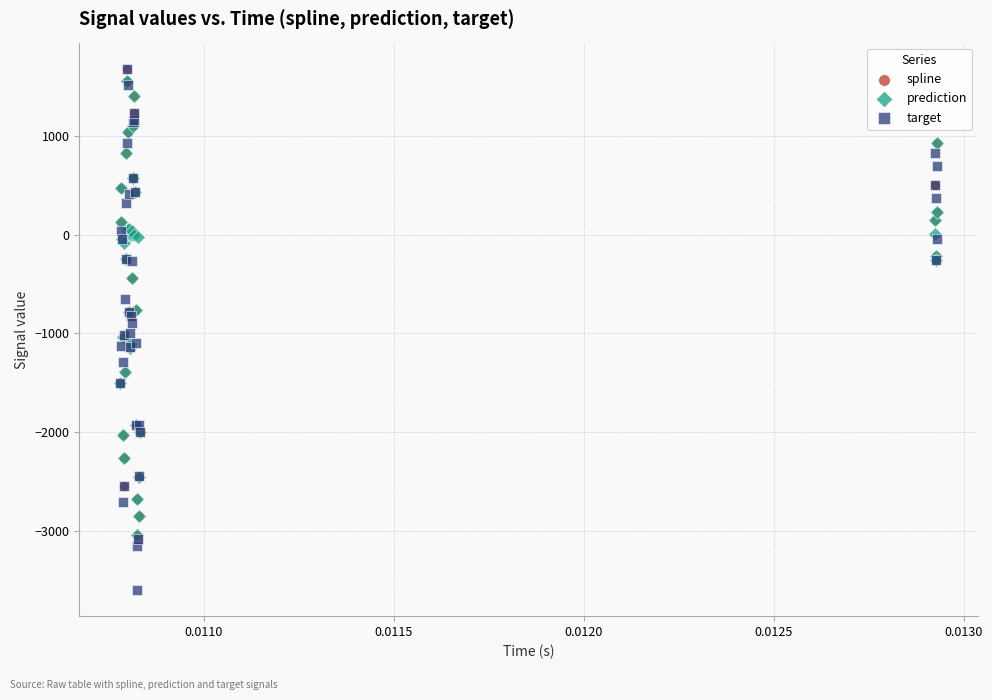

Which series reaches the minimum Y coordinate?

target